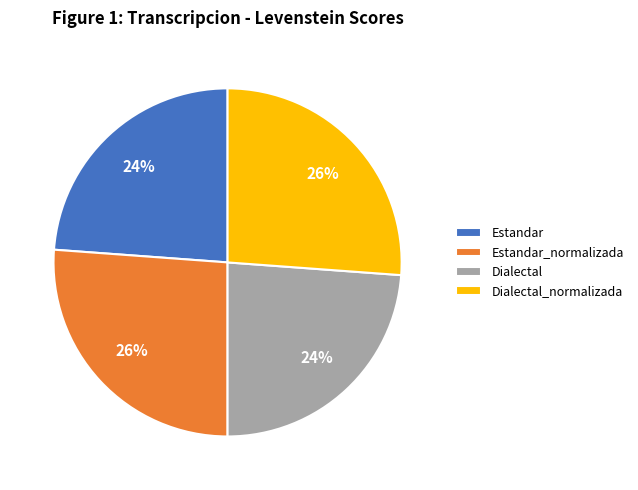

What percentage is the Dialectal slice, to the nearest percent?

24%